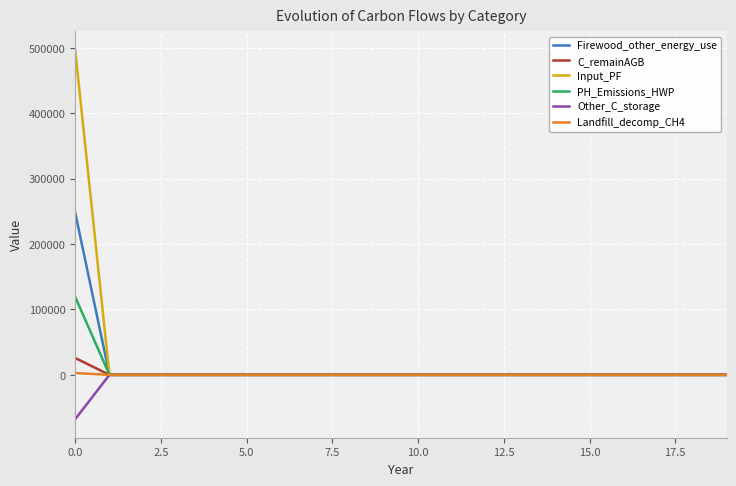

Which series has the largest range (max minus min)?

Input_PF